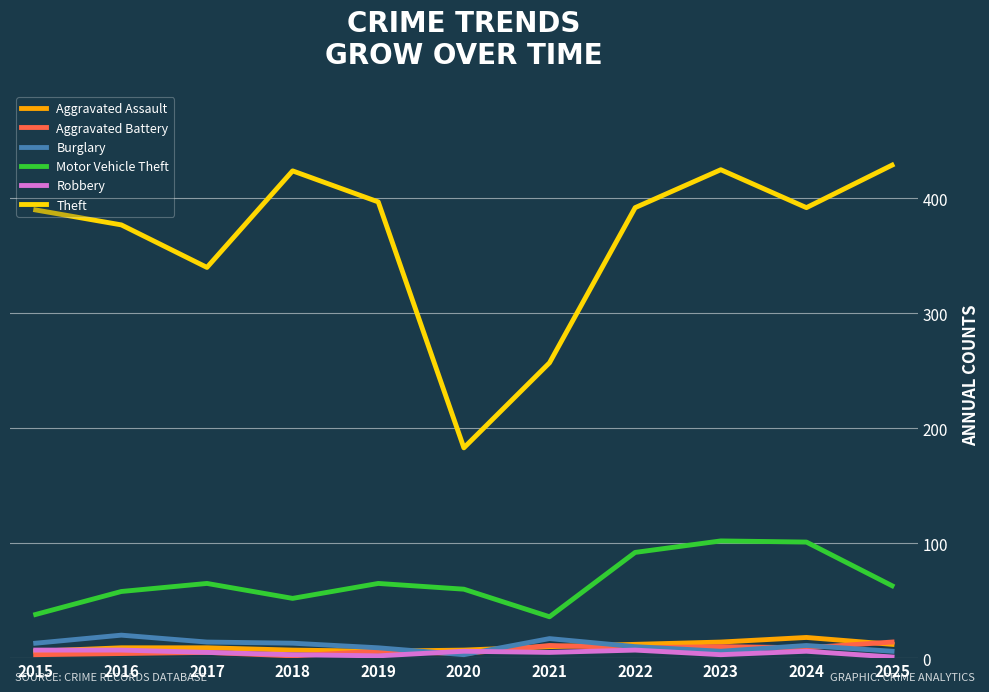

True or false: Burglary has more than 2 points higher than both neighbors.

True